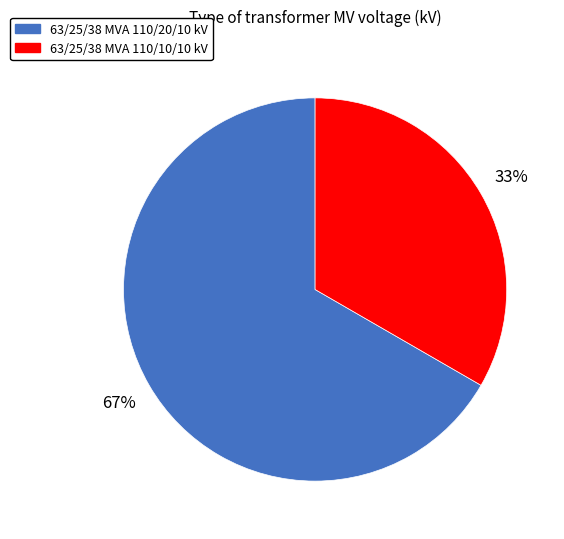

What is the ratio of the value at 63/25/38 MVA 110/10/10 kV to the value at 63/25/38 MVA 110/20/10 kV?

0.5